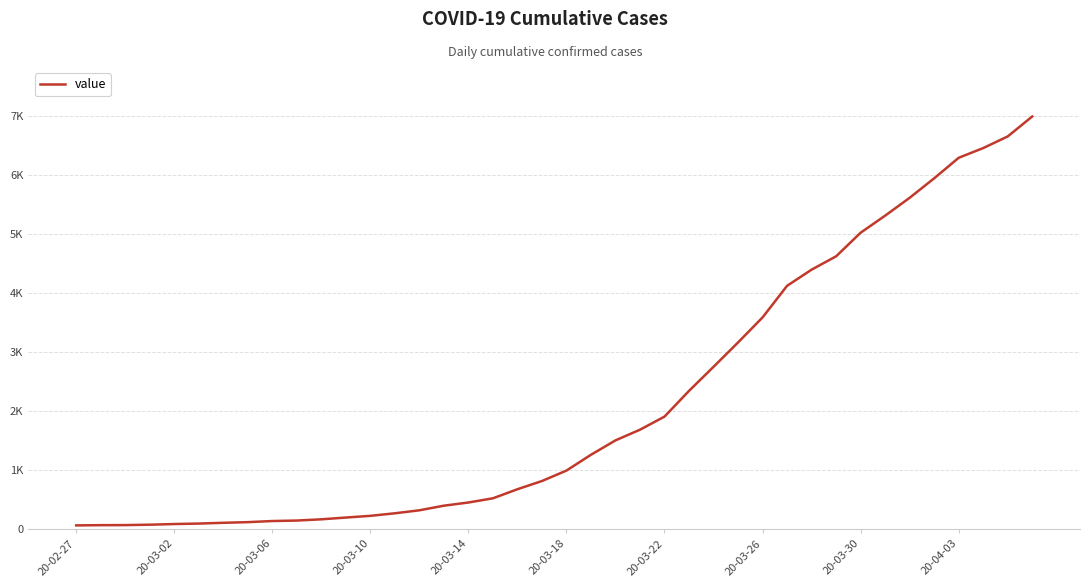

Reading left to right, transcribe all the data shown in this chart.

64	68	69	76	87	95	108	119	138	146	167	197	226	269	320	398	452	523	677	816	993	1261	1505	1686	1908	2344	2752	3165	3589	4125	4399	4625	5025	5314	5617	5947	6295	6460	6657	6995